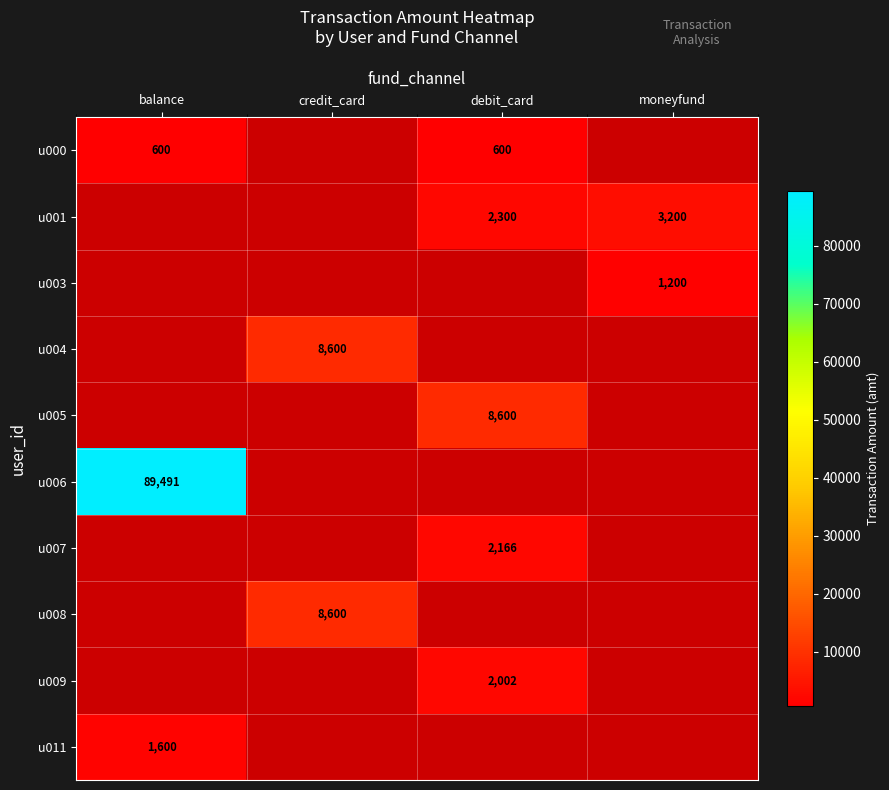

True or false: u000 has a value of 334 at balance.

False